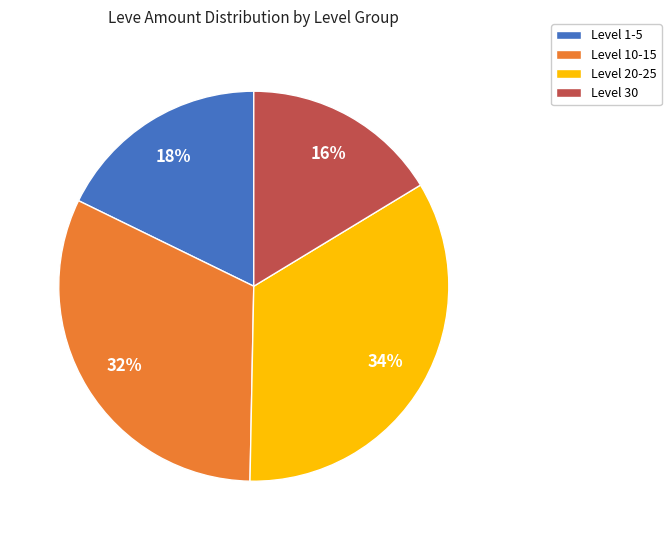

How many slices are in this pie chart?

4